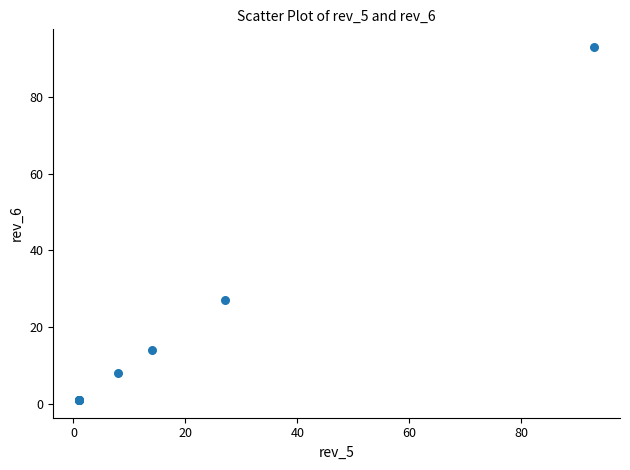

What Y value in the scatter plot is closest to 47?

27